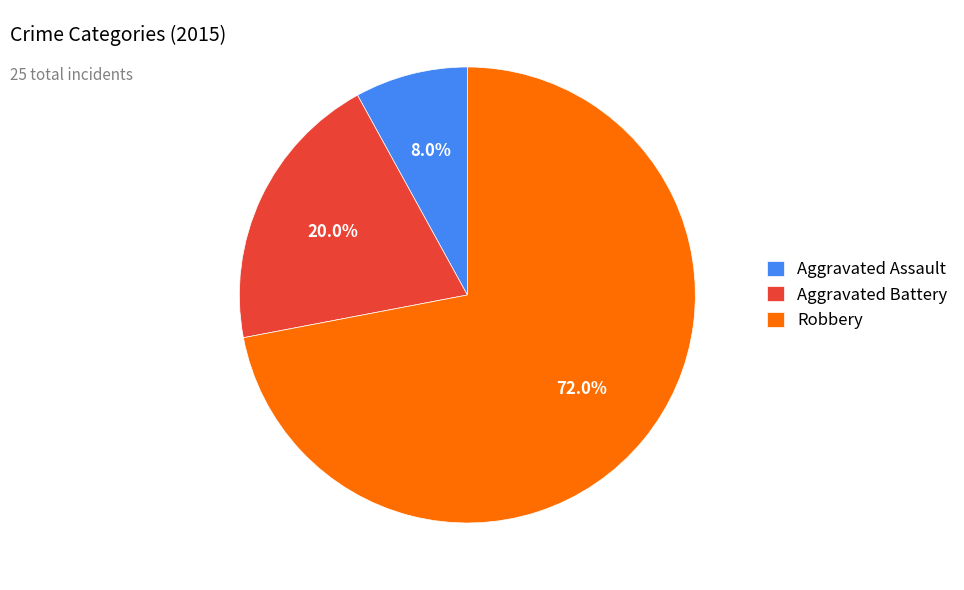

Which slice is the smallest?

Aggravated Assault